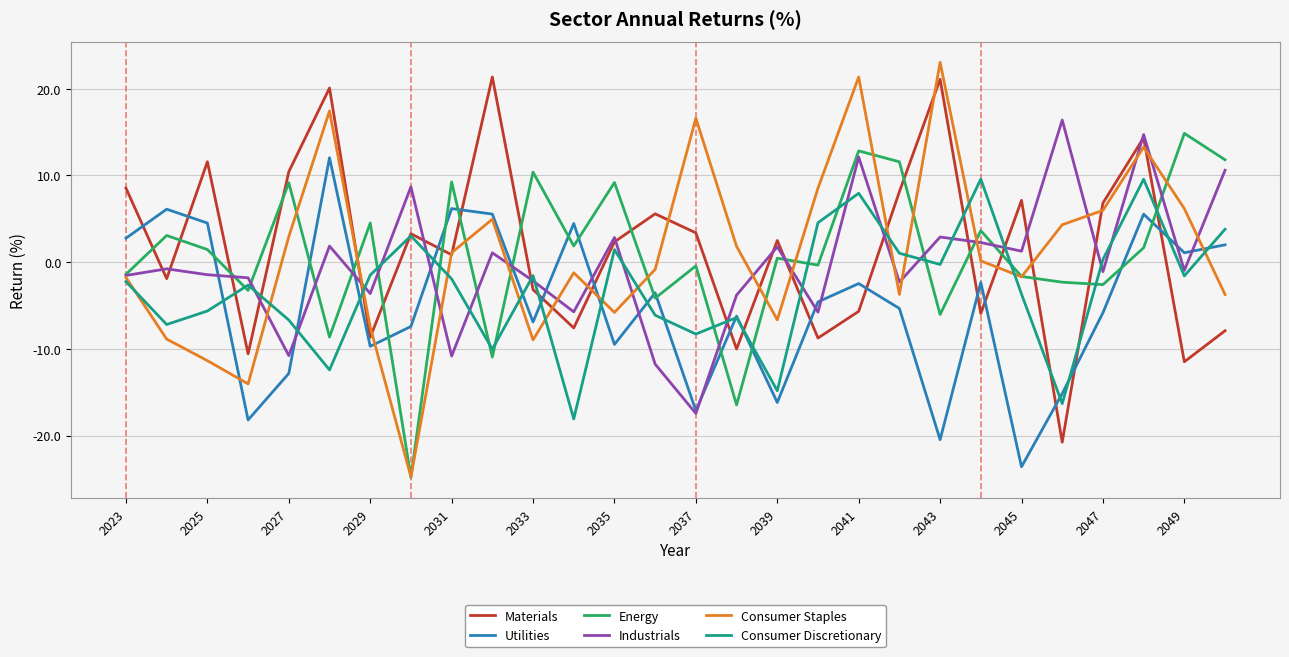

What is the smallest value displayed?

-24.8